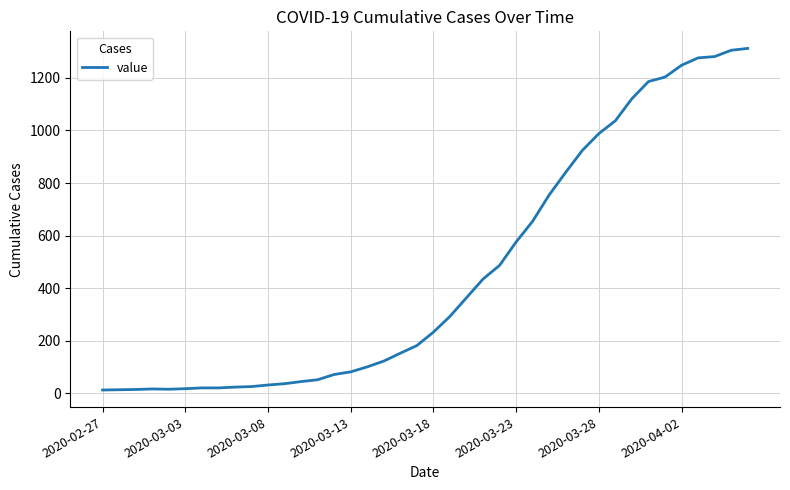

What is the greatest value displayed?

1312